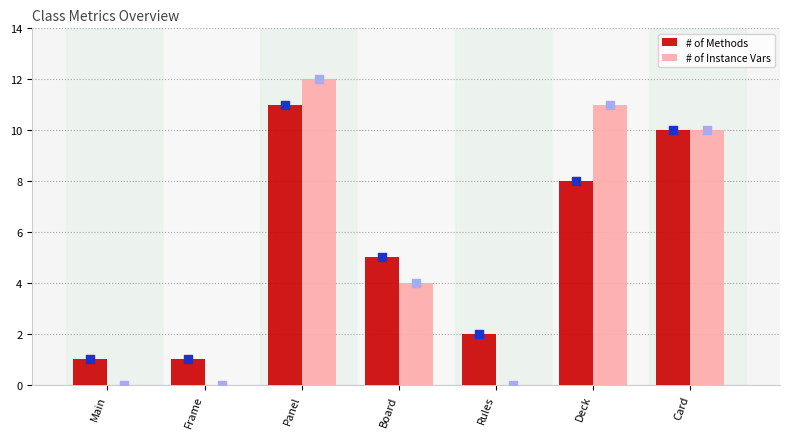

Which series has the largest Y range (max minus min)?

# of Instance Vars